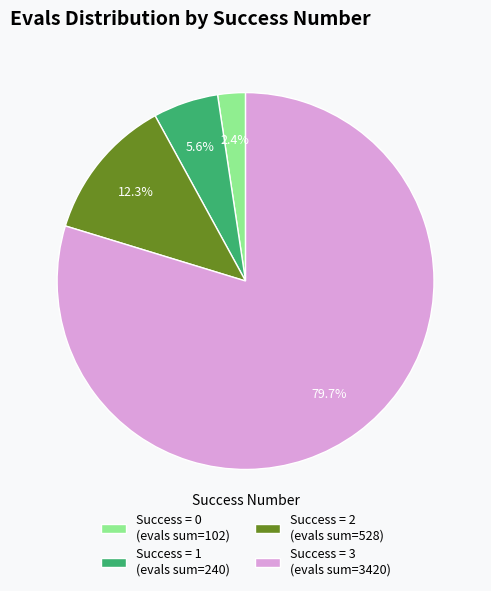

Does Success = 3 (evals sum=3420) account for over 50% of the chart?

Yes